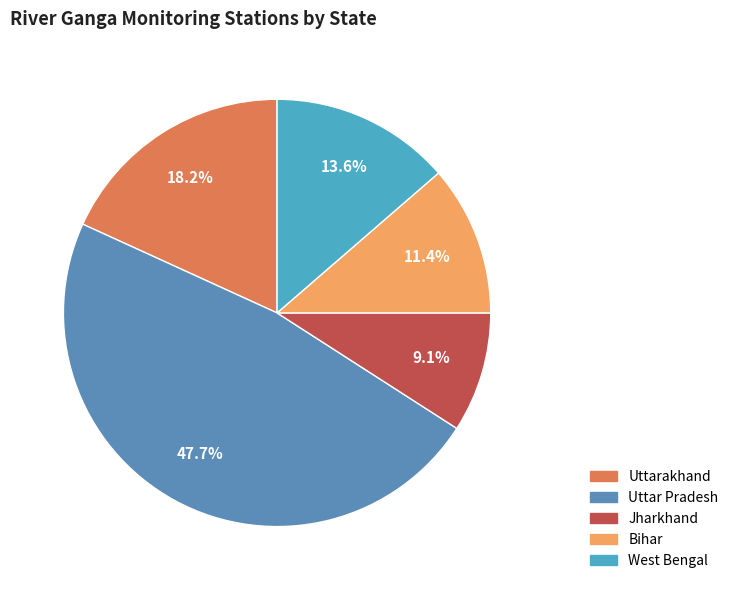

Does West Bengal account for over 50% of the chart?

No